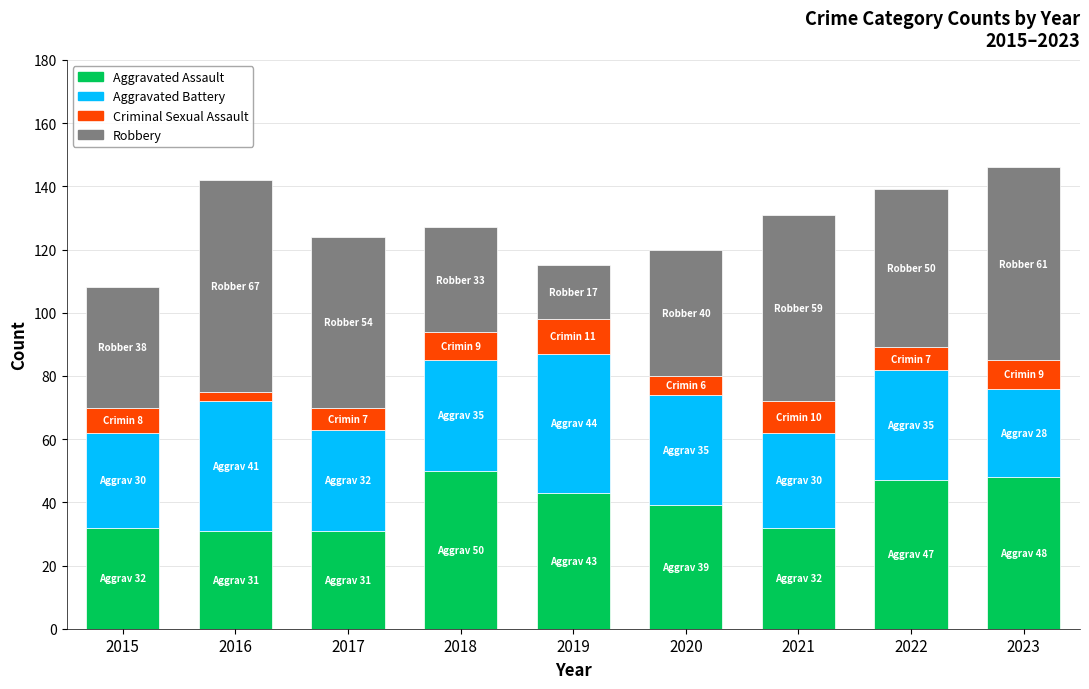

What is the total value across all series at 2020?

120